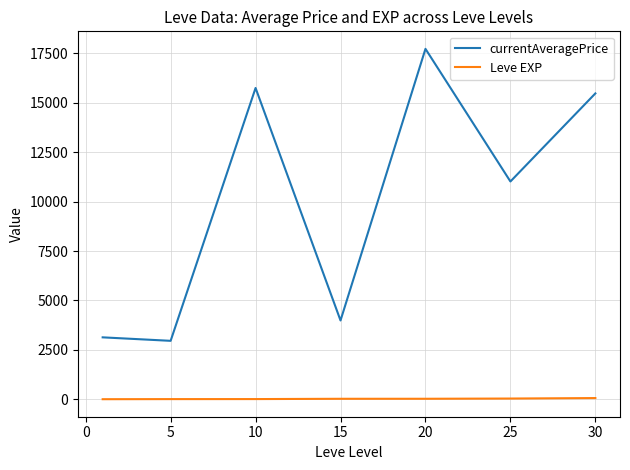

Which series has the largest range (max minus min)?

currentAveragePrice